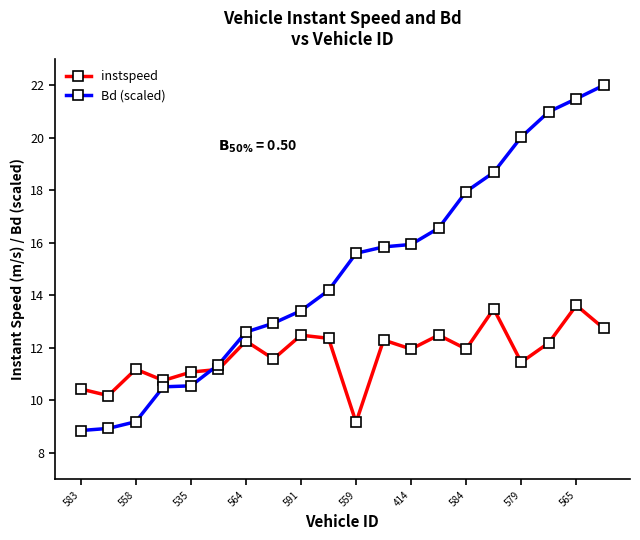

After their last crossing, which series has the higher values: Bd (scaled) or instspeed?

Bd (scaled)